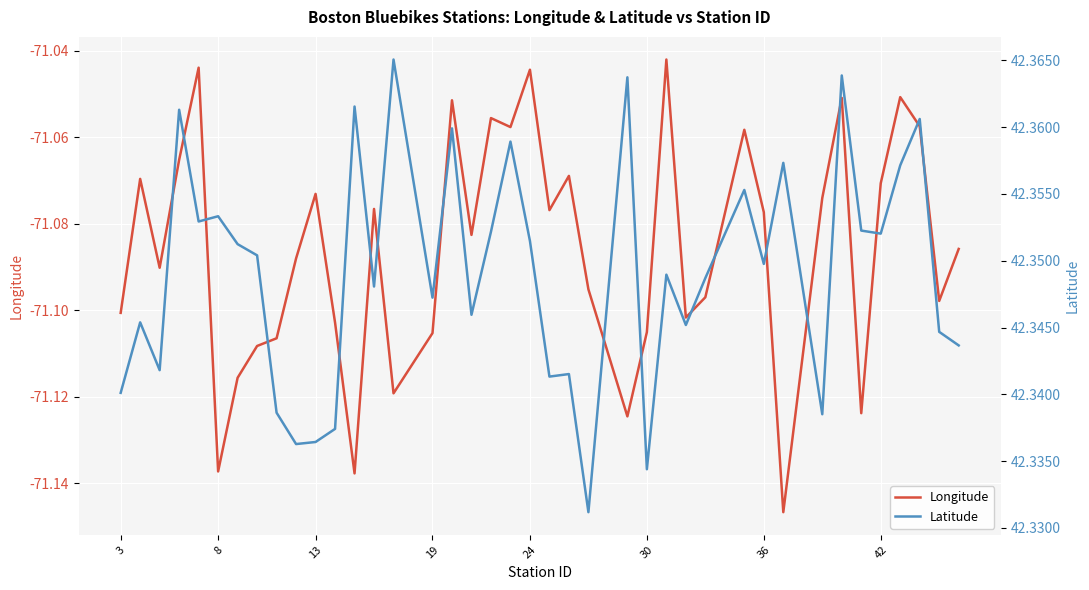

What is the lowest value of the Latitude series?

42.3